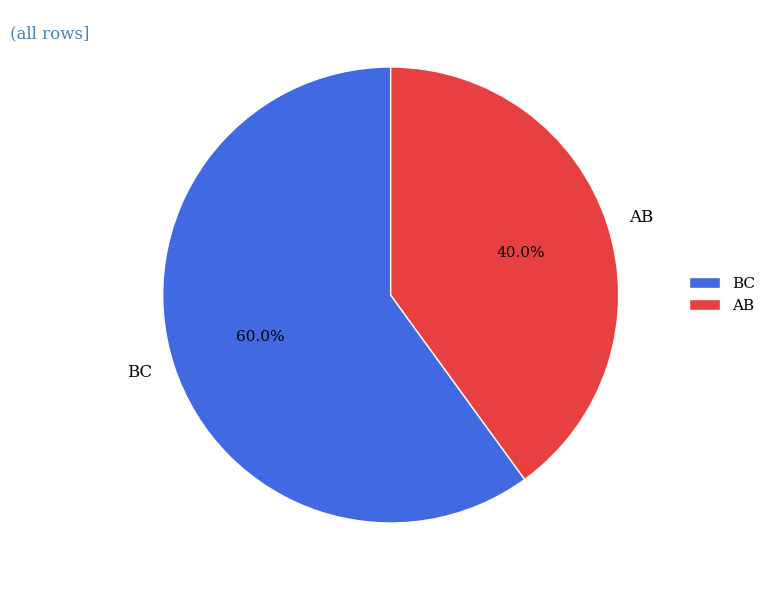

Approximately how many times larger is the value at BC compared to AB?

1.5